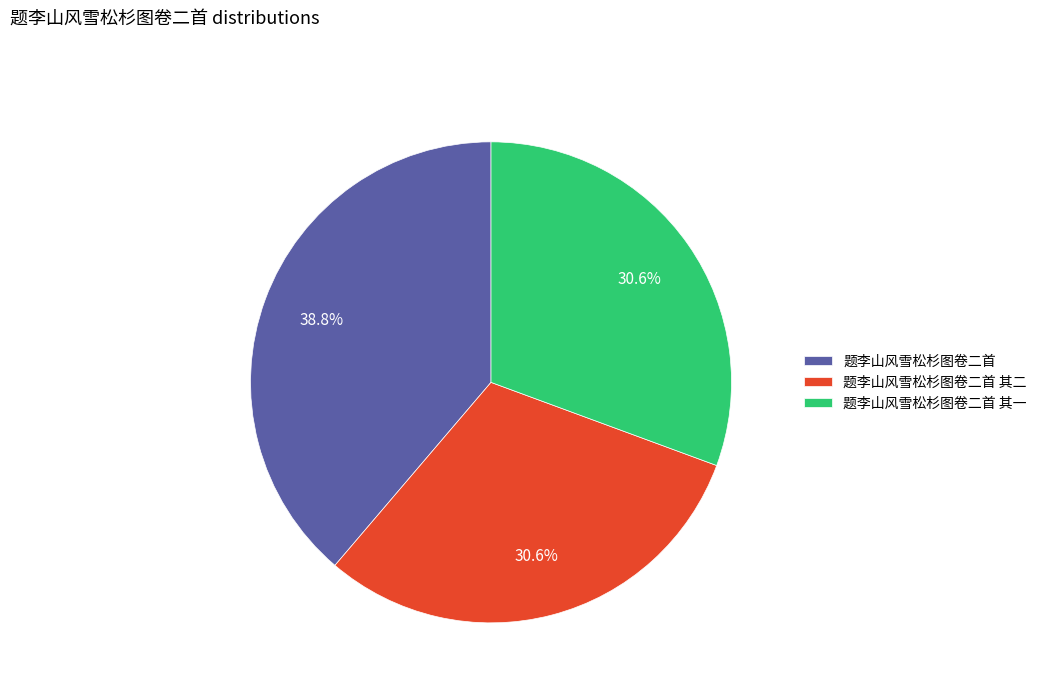

To the nearest percent, what portion does 题李山风雪松杉图卷二首 其一 represent?

31%